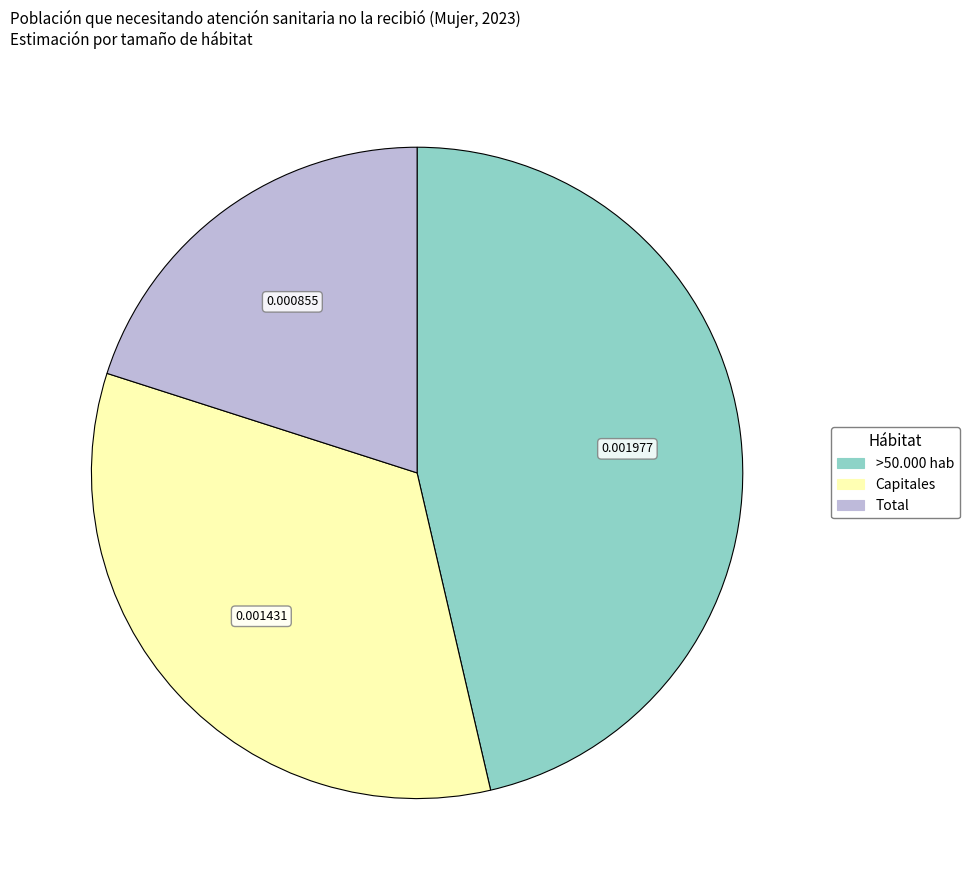

Count the number of slices in the pie.

3